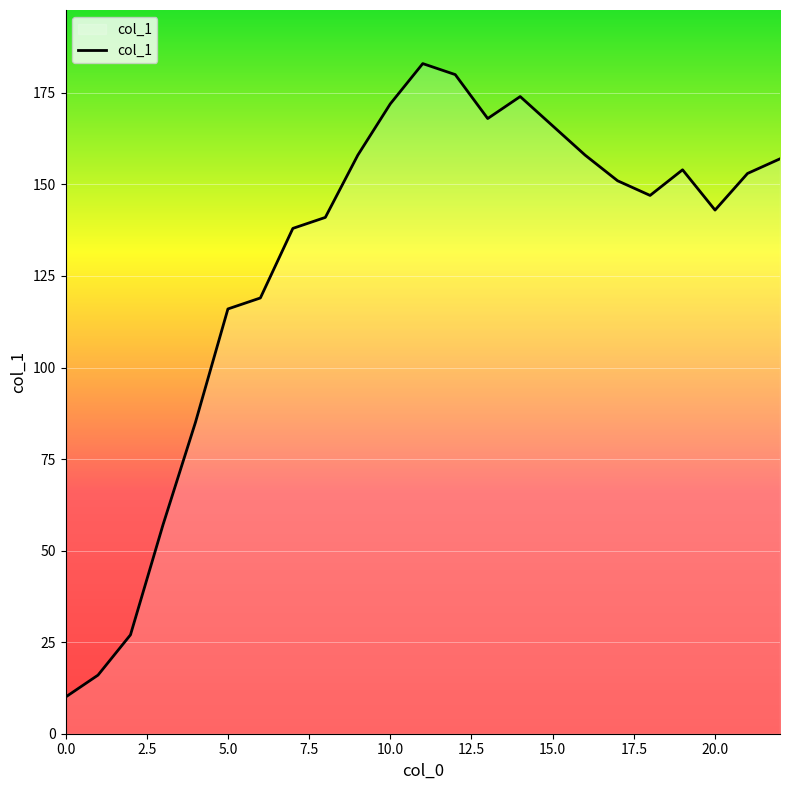

What is the maximum value shown in the chart?

183